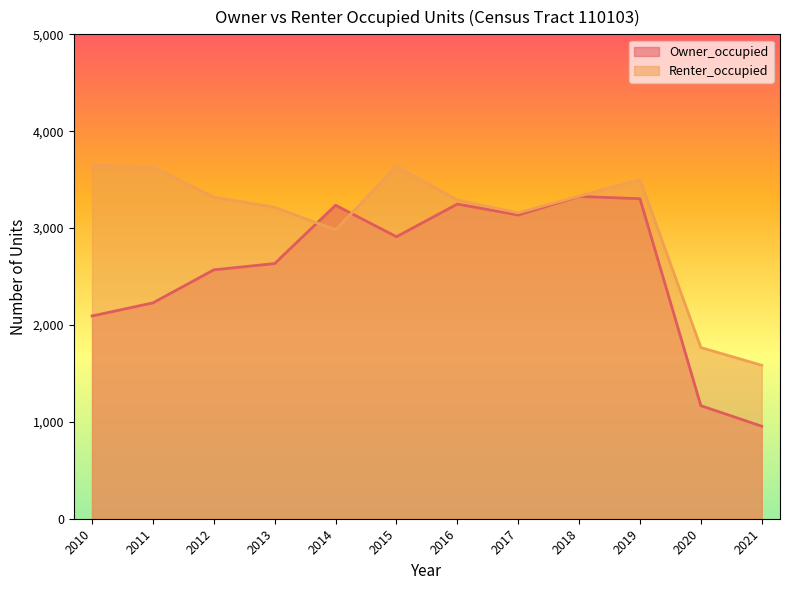

Where do Renter_occupied and Owner_occupied first cross each other?

2013 and 2014